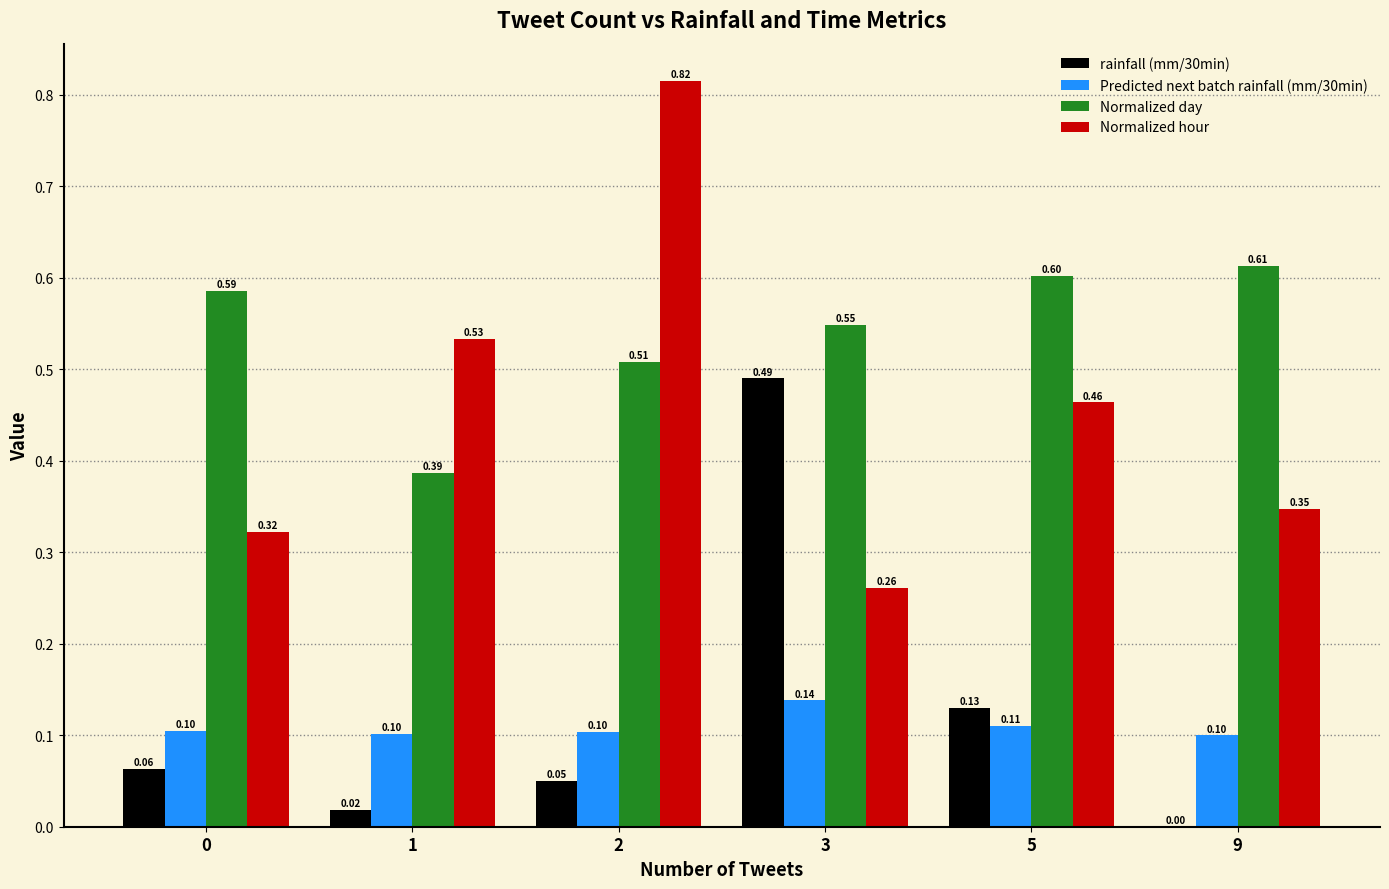

How many groups of bars are there?

6